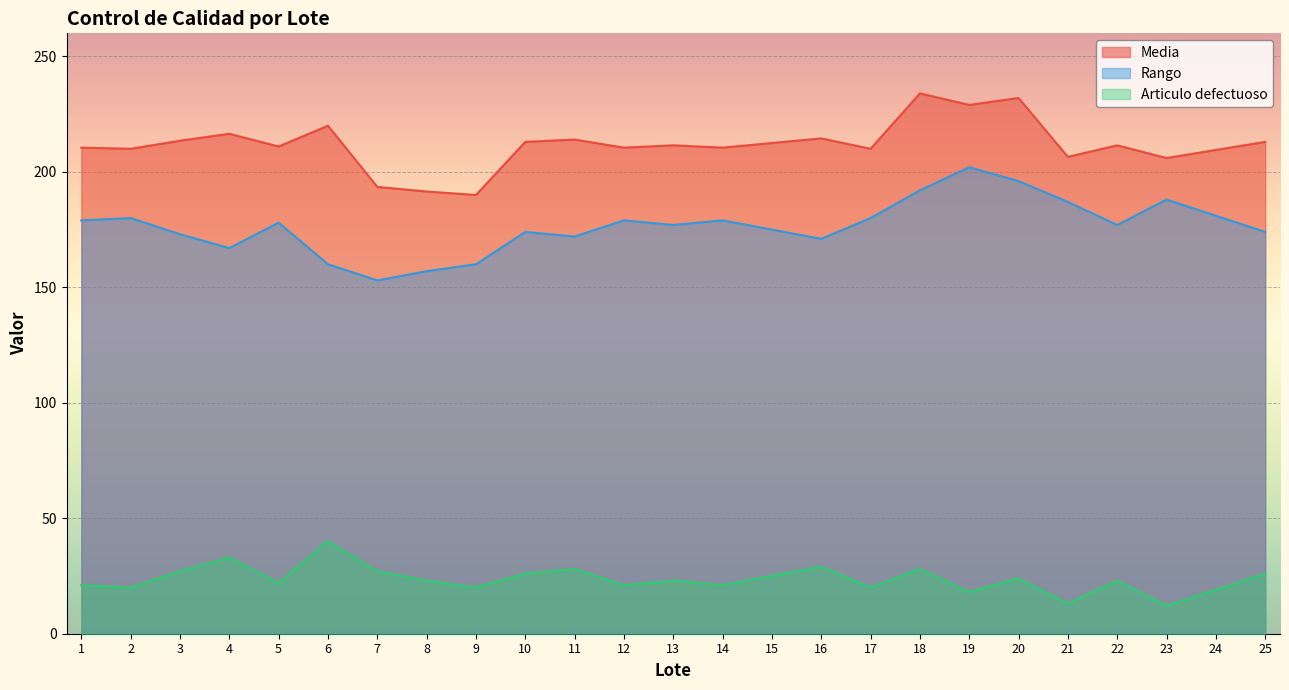

Reading right to left, list all the values displayed in this chart.

Media: 25=213.0	24=209.5	23=206.0	22=211.5	21=206.5	20=232.0	19=229.0	18=234.0	17=210.0	16=214.5	15=212.5	14=210.5	13=211.5	12=210.5	11=214.0	10=213.0	9=190.0	8=191.5	7=193.5	6=220.0	5=211.0	4=216.5	3=213.5	2=210.0	1=210.5
Rango: 25=174.0	24=181.0	23=188.0	22=177.0	21=187.0	20=196.0	19=202.0	18=192.0	17=180.0	16=171.0	15=175.0	14=179.0	13=177.0	12=179.0	11=172.0	10=174.0	9=160.0	8=157.0	7=153.0	6=160.0	5=178.0	4=167.0	3=173.0	2=180.0	1=179.0
Articulo defectuoso: 25=26.0	24=19.0	23=12.0	22=23.0	21=13.0	20=24.0	19=18.0	18=28.0	17=20.0	16=29.0	15=25.0	14=21.0	13=23.0	12=21.0	11=28.0	10=26.0	9=20.0	8=23.0	7=27.0	6=40.0	5=22.0	4=33.0	3=27.0	2=20.0	1=21.0